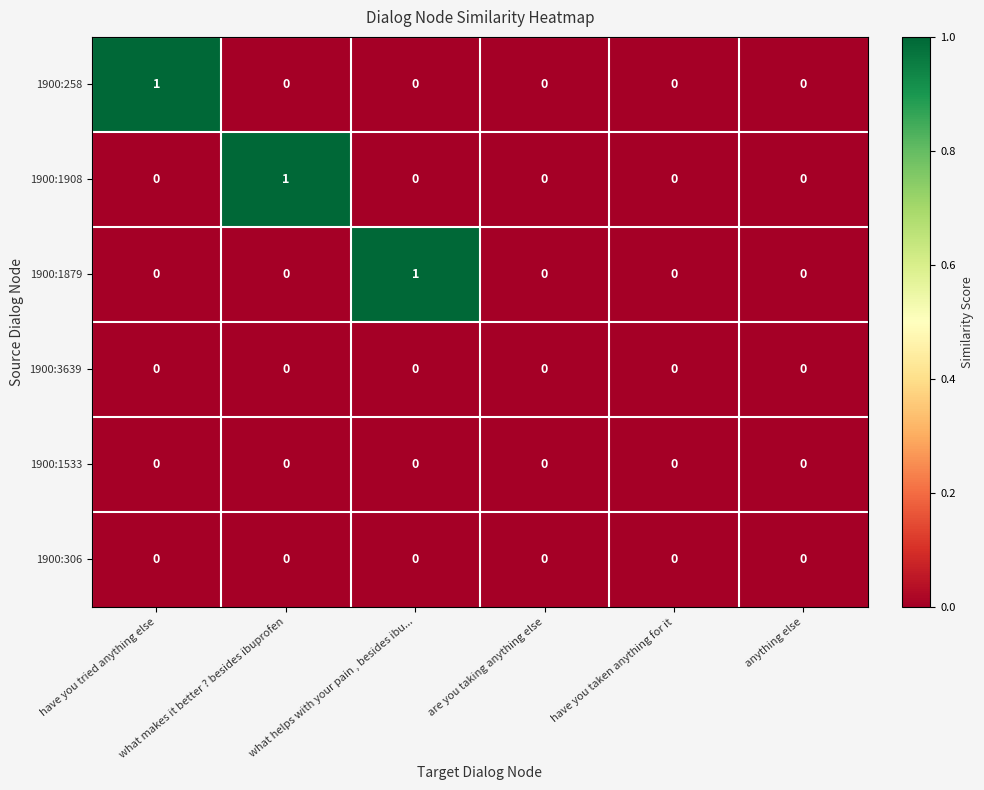

Which series changed the most between have you tried anything else and have you taken anything for it?

1900:258